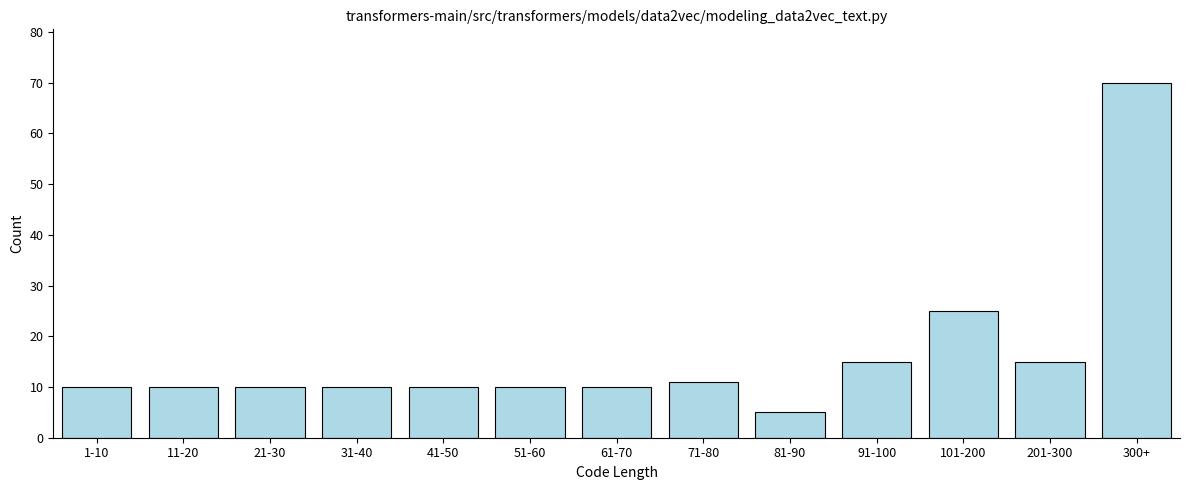

Reading left to right, extract all data points from this chart.

10	10	10	10	10	10	10	11	5	15	25	15	70